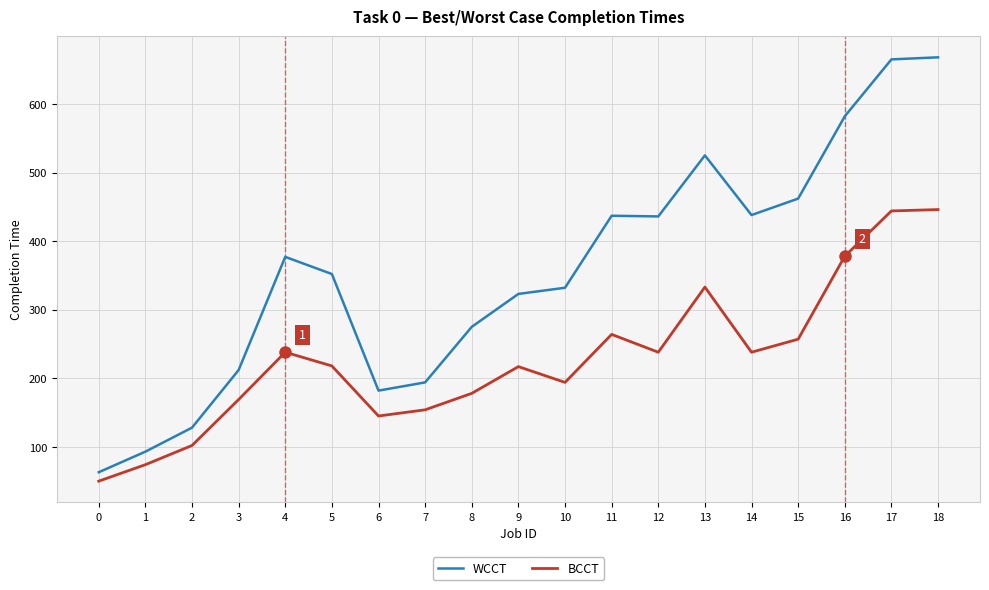

True or false: WCCT has a value of 110 at 8.

False